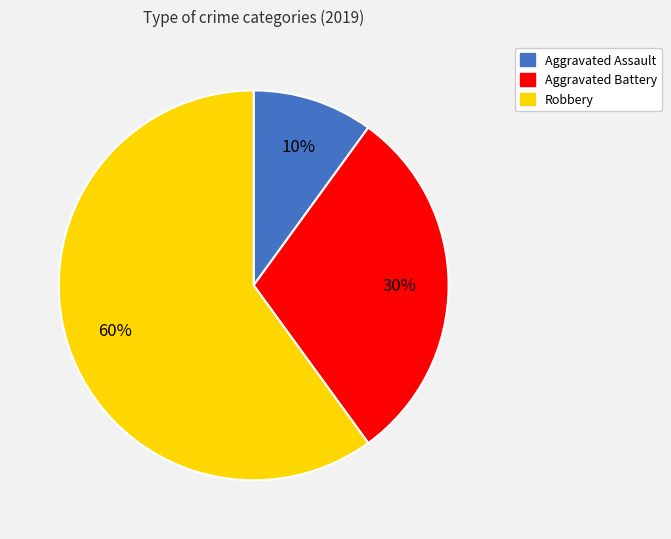

Count the number of slices in the pie.

3